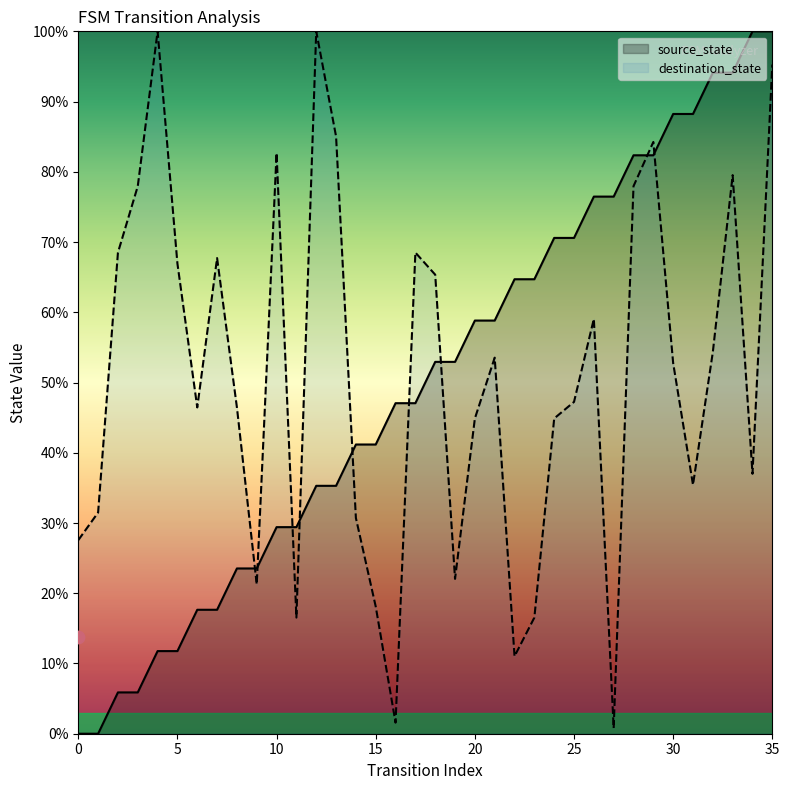

What are all the series names shown in the legend?

source_state, destination_state